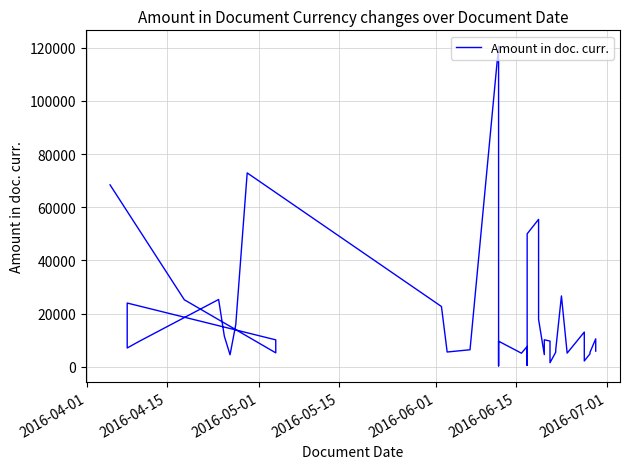

What is the greatest value displayed?

120573.3